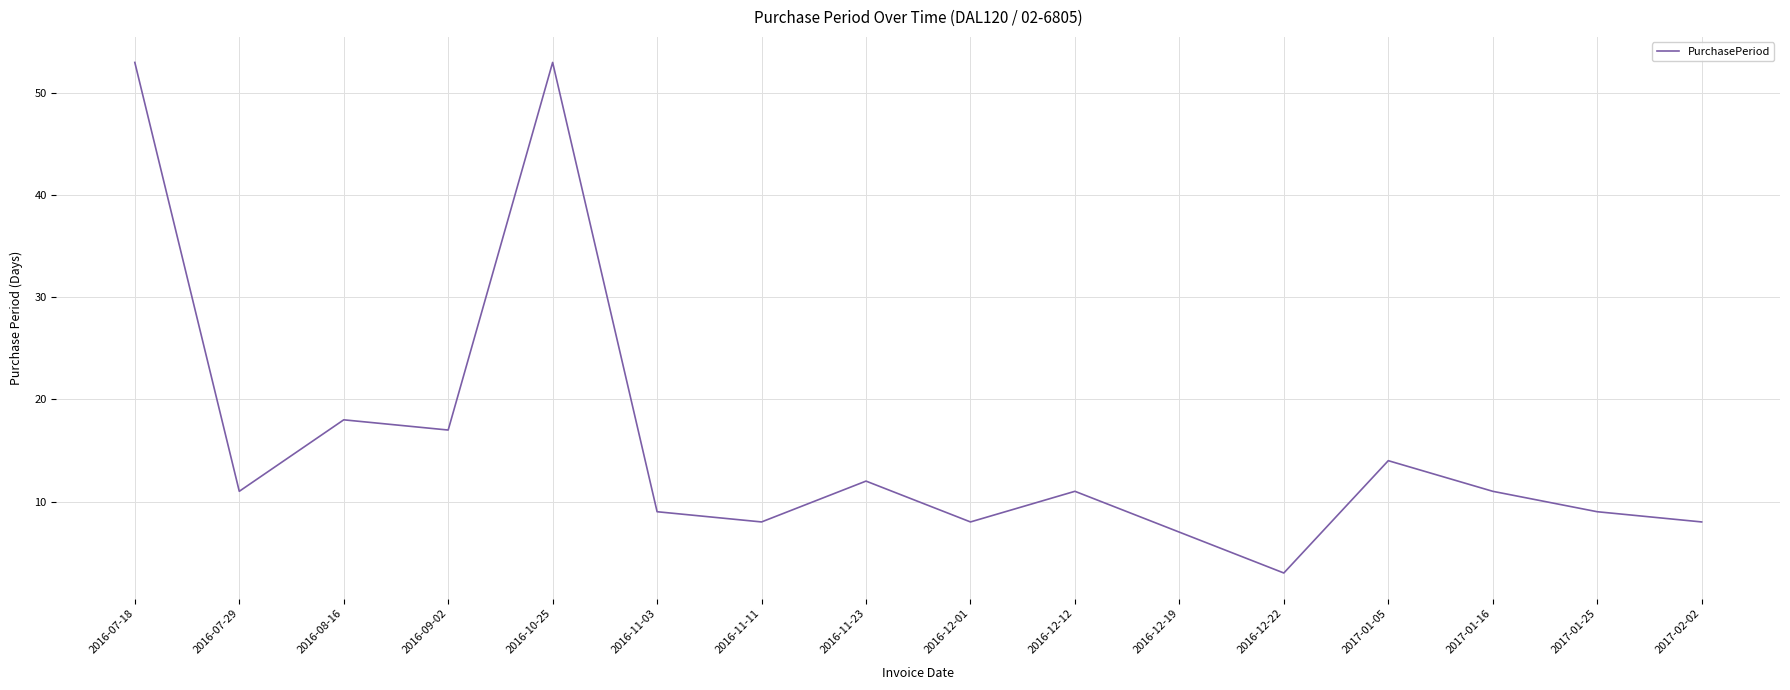

How many interior local peaks (higher than both neighbors) does the data have?

5